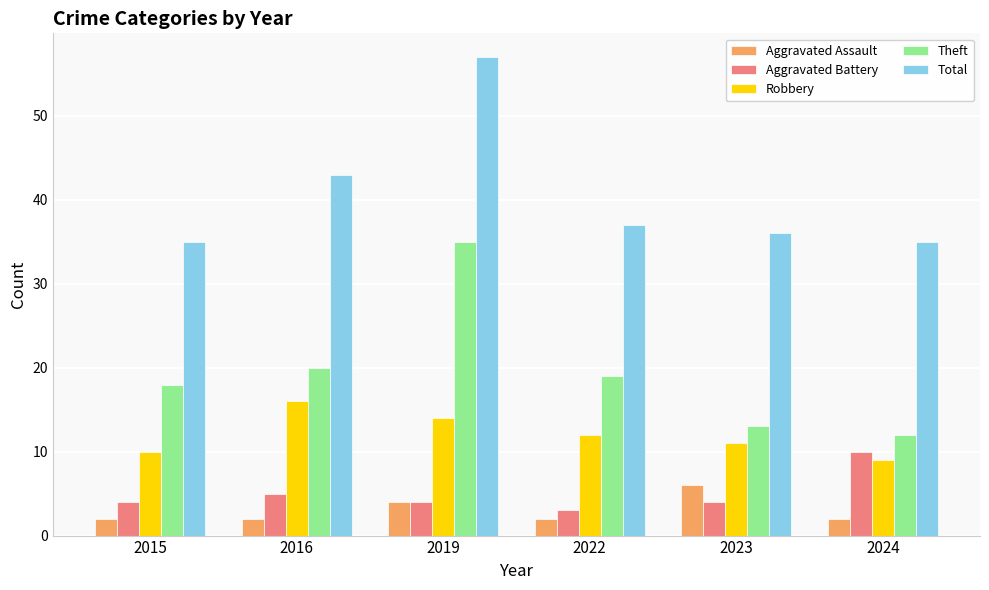

Are the bars horizontal?

No